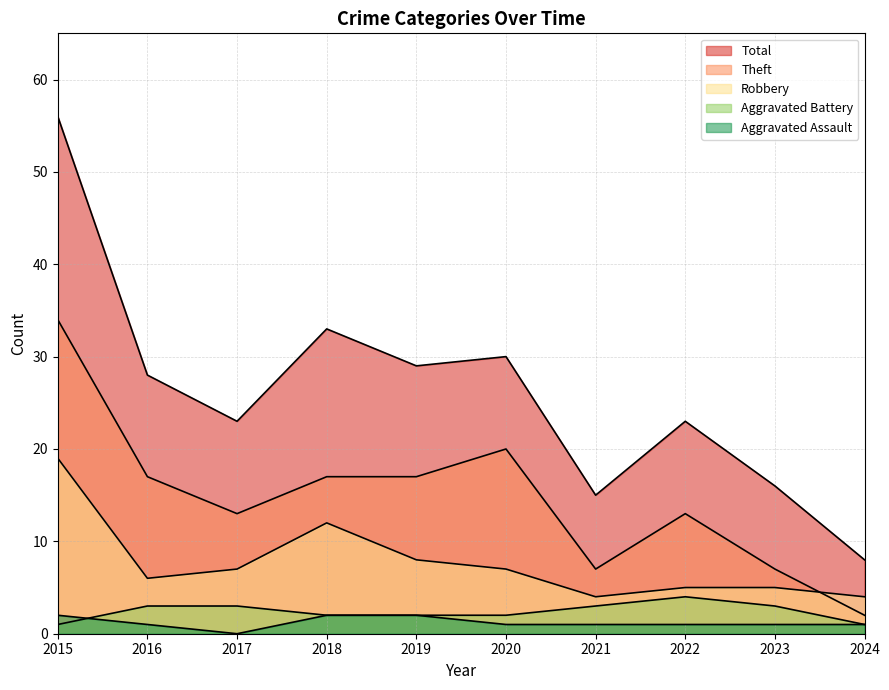

The Robbery series shows 5 at 2022. True or false?

True